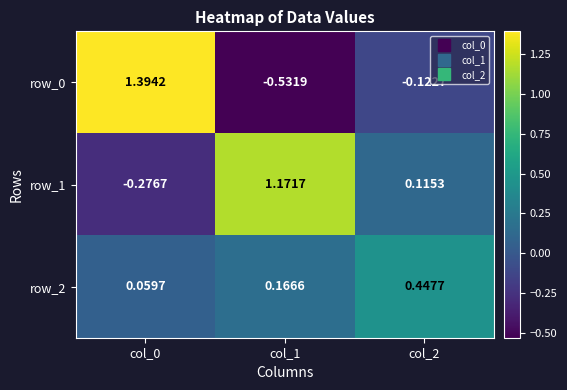

Reading right to left, extract all data points from this chart.

row_0: col_2=-0.1	col_1=-0.5	col_0=1.4
row_1: col_2=0.1	col_1=1.2	col_0=-0.3
row_2: col_2=0.4	col_1=0.2	col_0=0.1